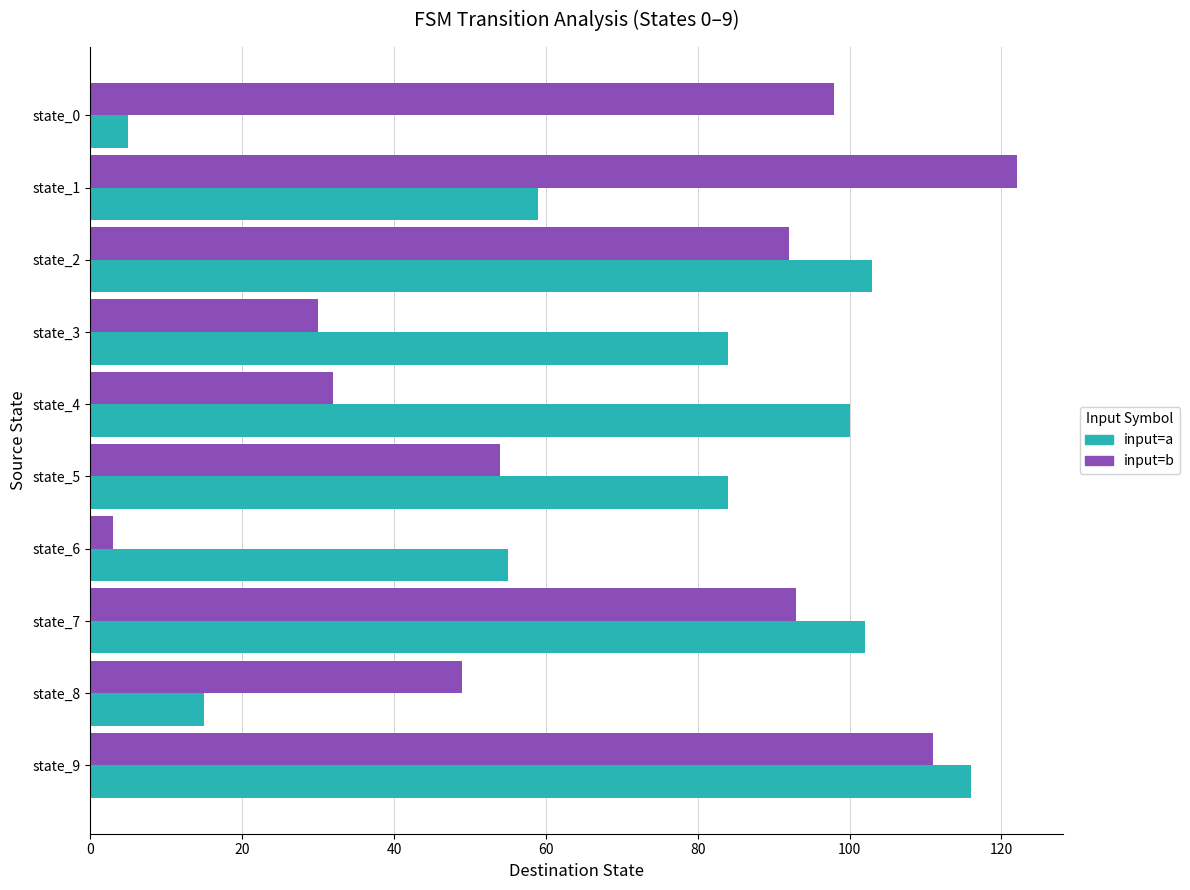

Which series changed the most between state_3 and state_4?

input=a